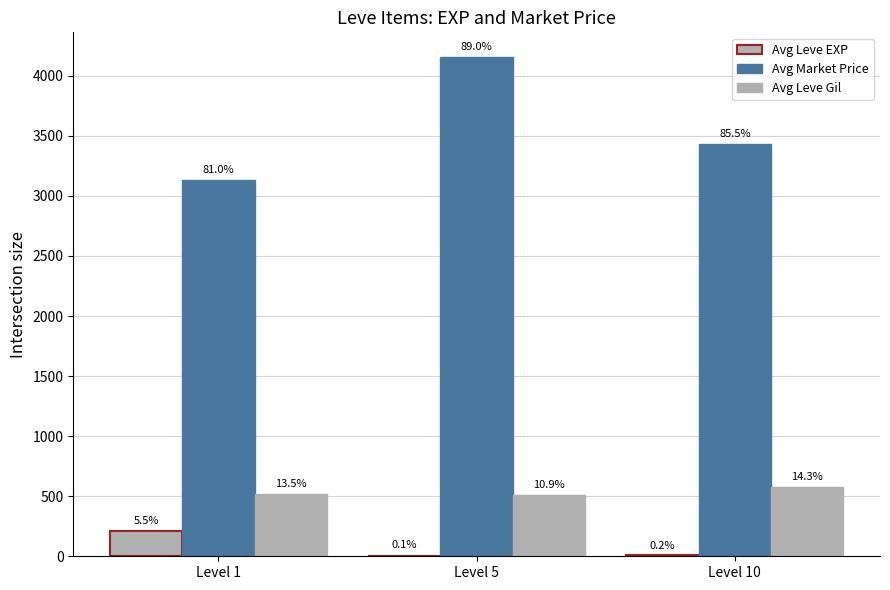

Which label corresponds to the largest value in the chart?

Level 5